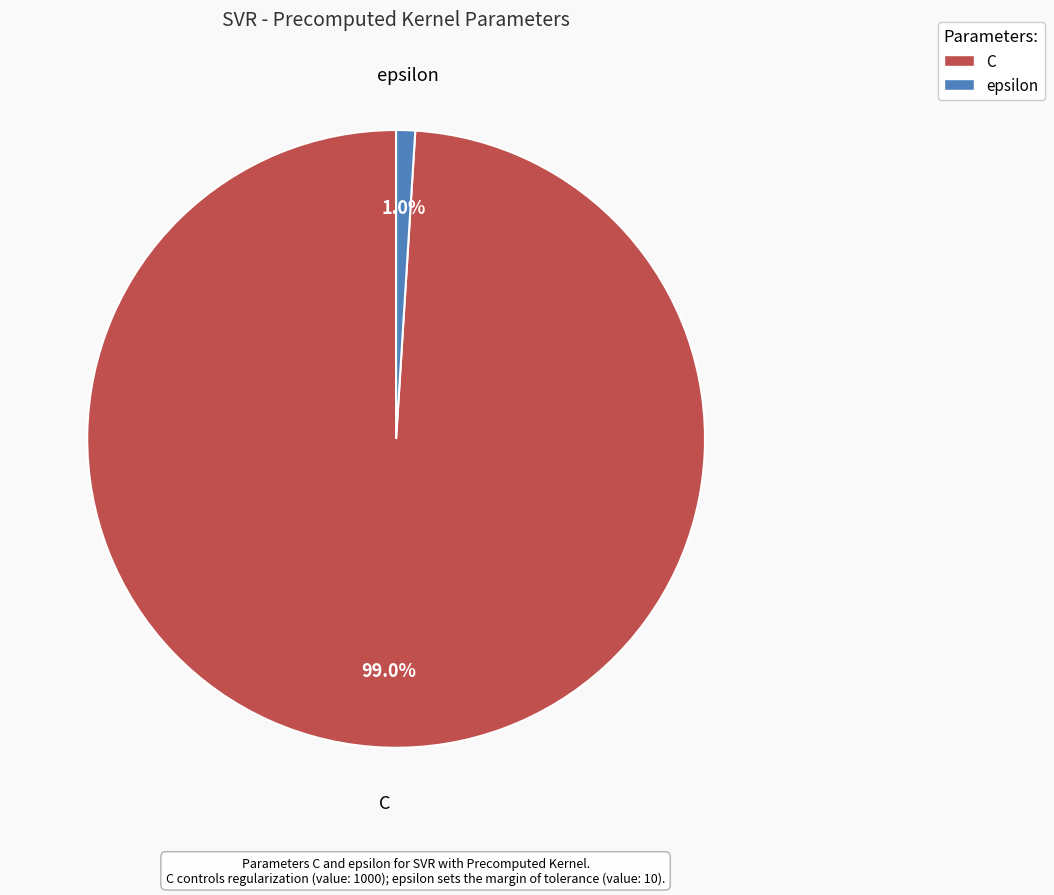

What percentage is the epsilon slice, to the nearest percent?

1%